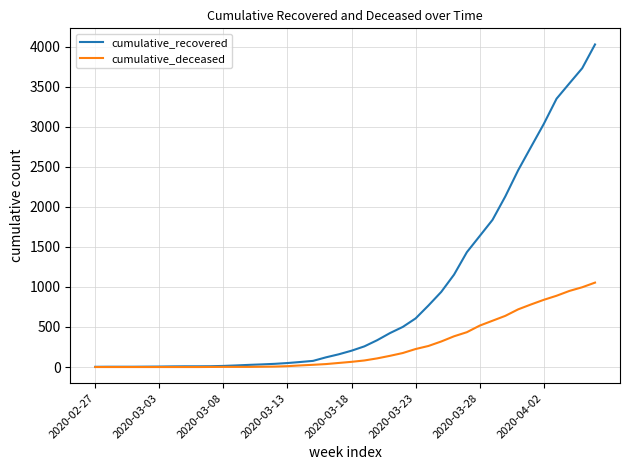

Which series has the largest total across all categories?

cumulative_recovered